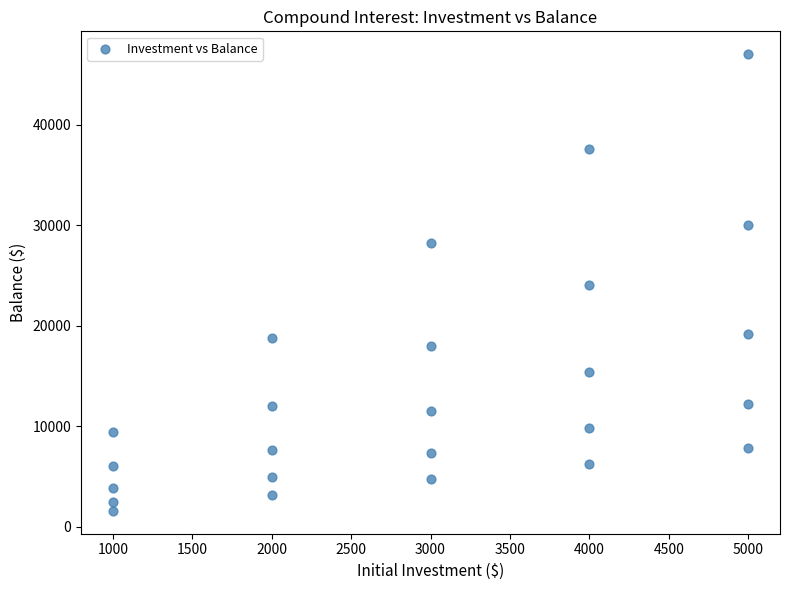

What is the range of X values (max minus min)?

4000.0